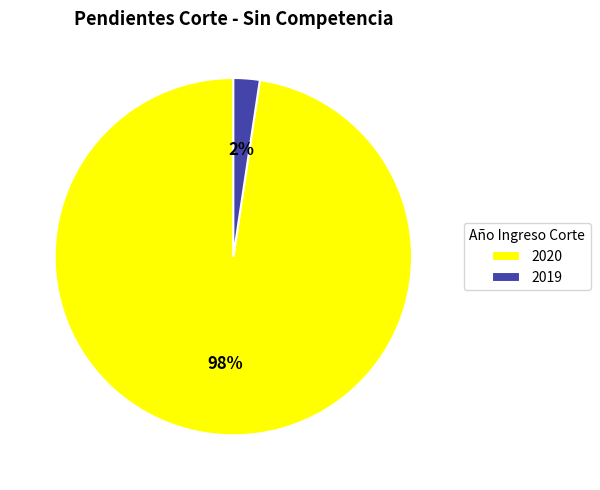

True or false: 2019 accounts for 2% of the total.

True